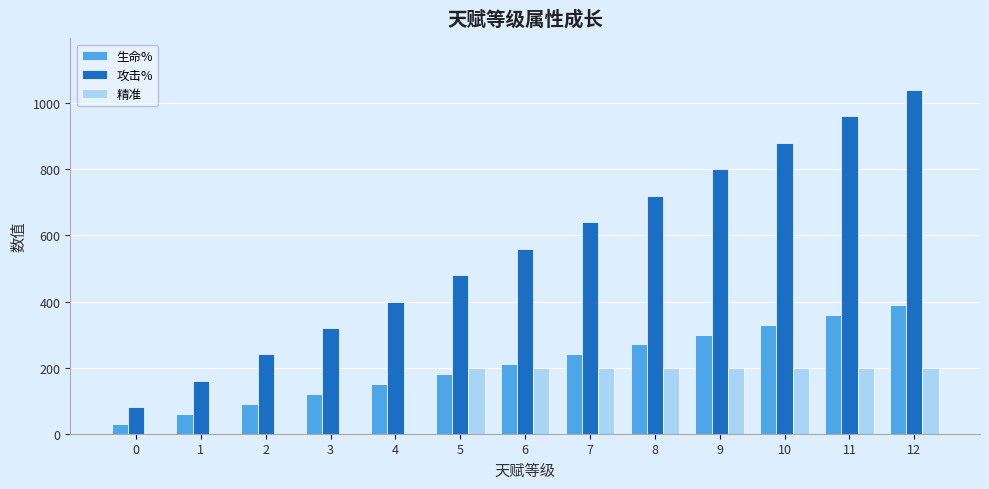

Reading left to right, what are all the values shown in this chart?

生命%: 0=30	1=60	2=90	3=120	4=150	5=180	6=210	7=240	8=270	9=300	10=330	11=360	12=390
攻击%: 0=80	1=160	2=240	3=320	4=400	5=480	6=560	7=640	8=720	9=800	10=880	11=960	12=1040
精准: 0=0	1=0	2=0	3=0	4=0	5=200	6=200	7=200	8=200	9=200	10=200	11=200	12=200